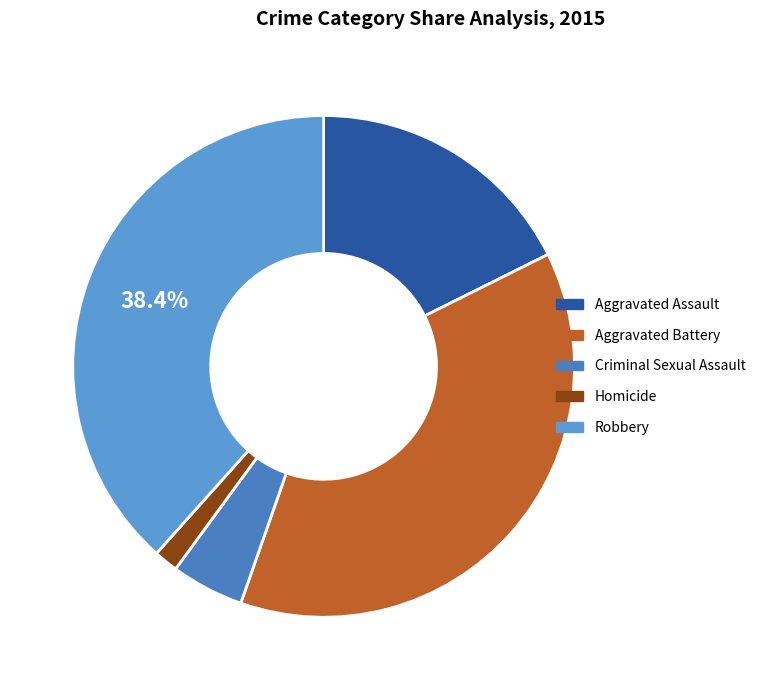

To the nearest percent, what is the difference between the largest and smallest slice percentages?

37%